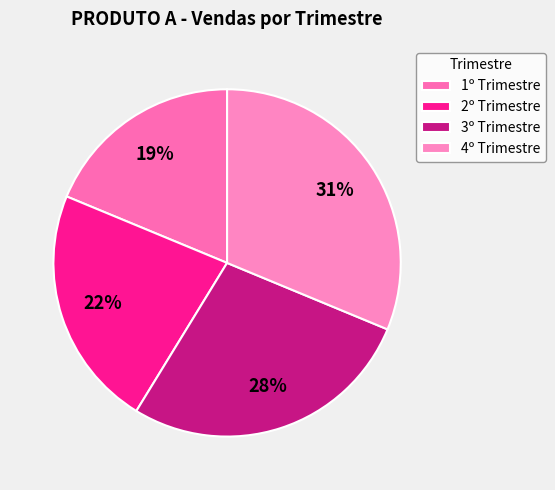

To the nearest percent, what is the difference between the largest and smallest slice percentages?

12%